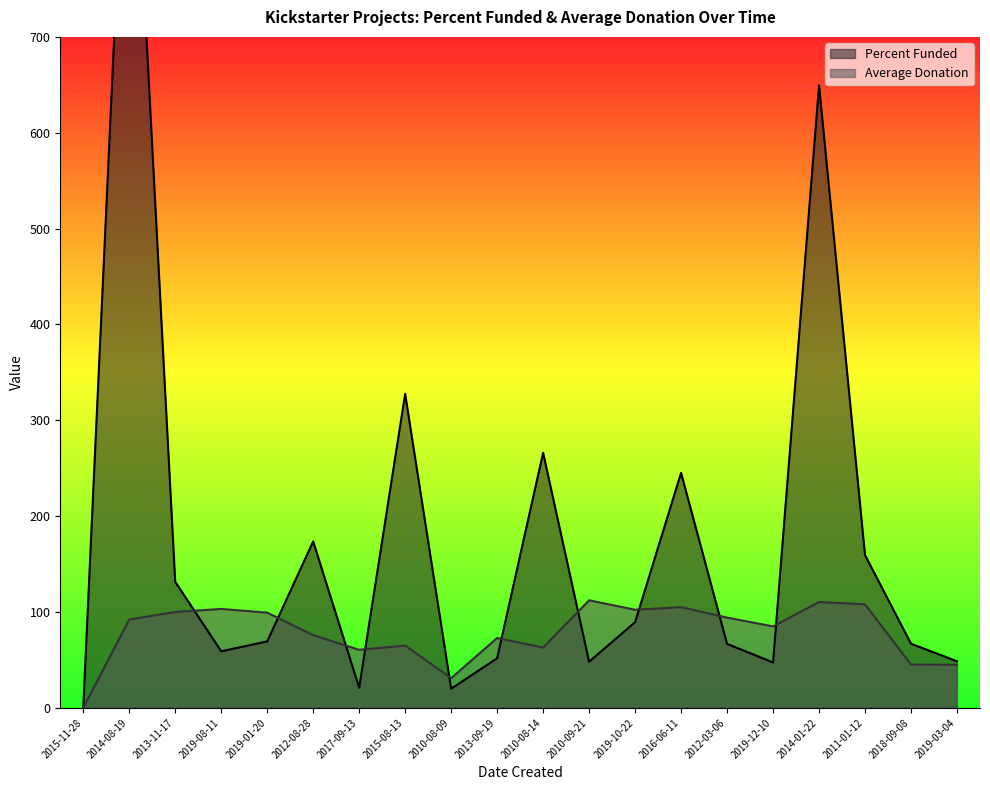

What is the label of the 6th point from the left?

2012-08-28